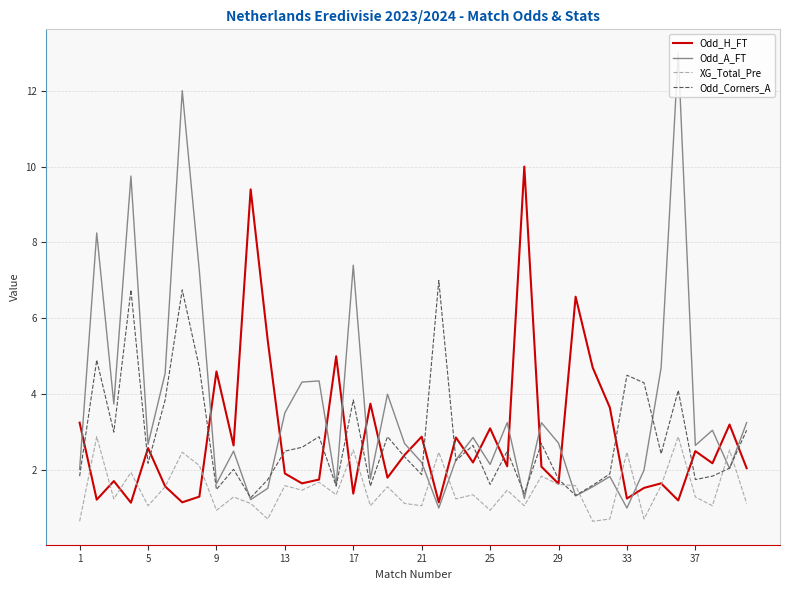

Which series has the largest total across all categories?

Odd_A_FT